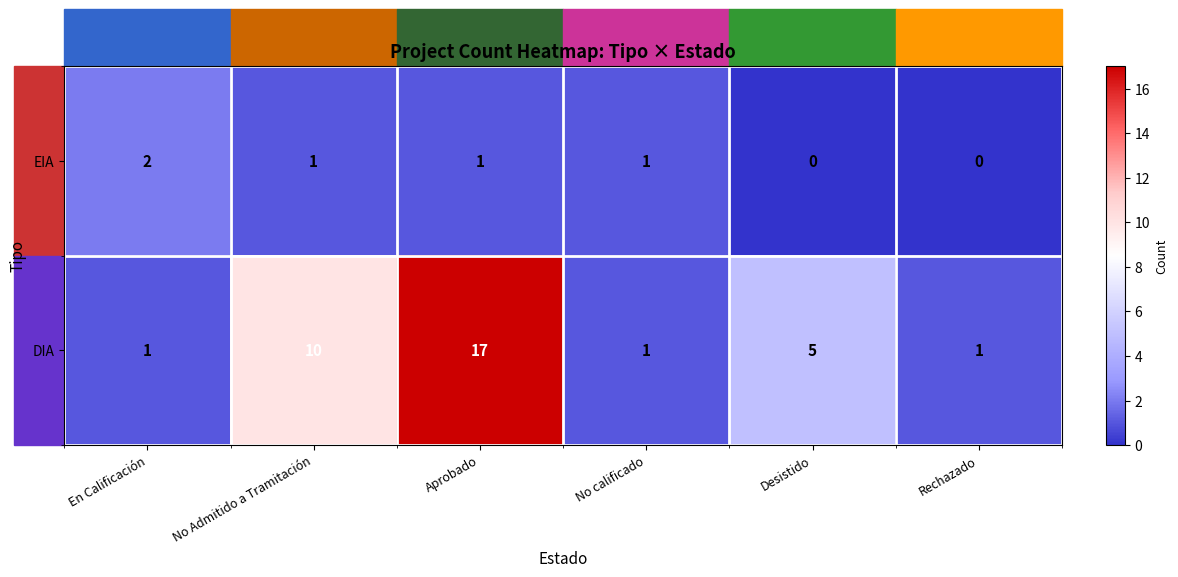

How many categories are shown in the chart?

6